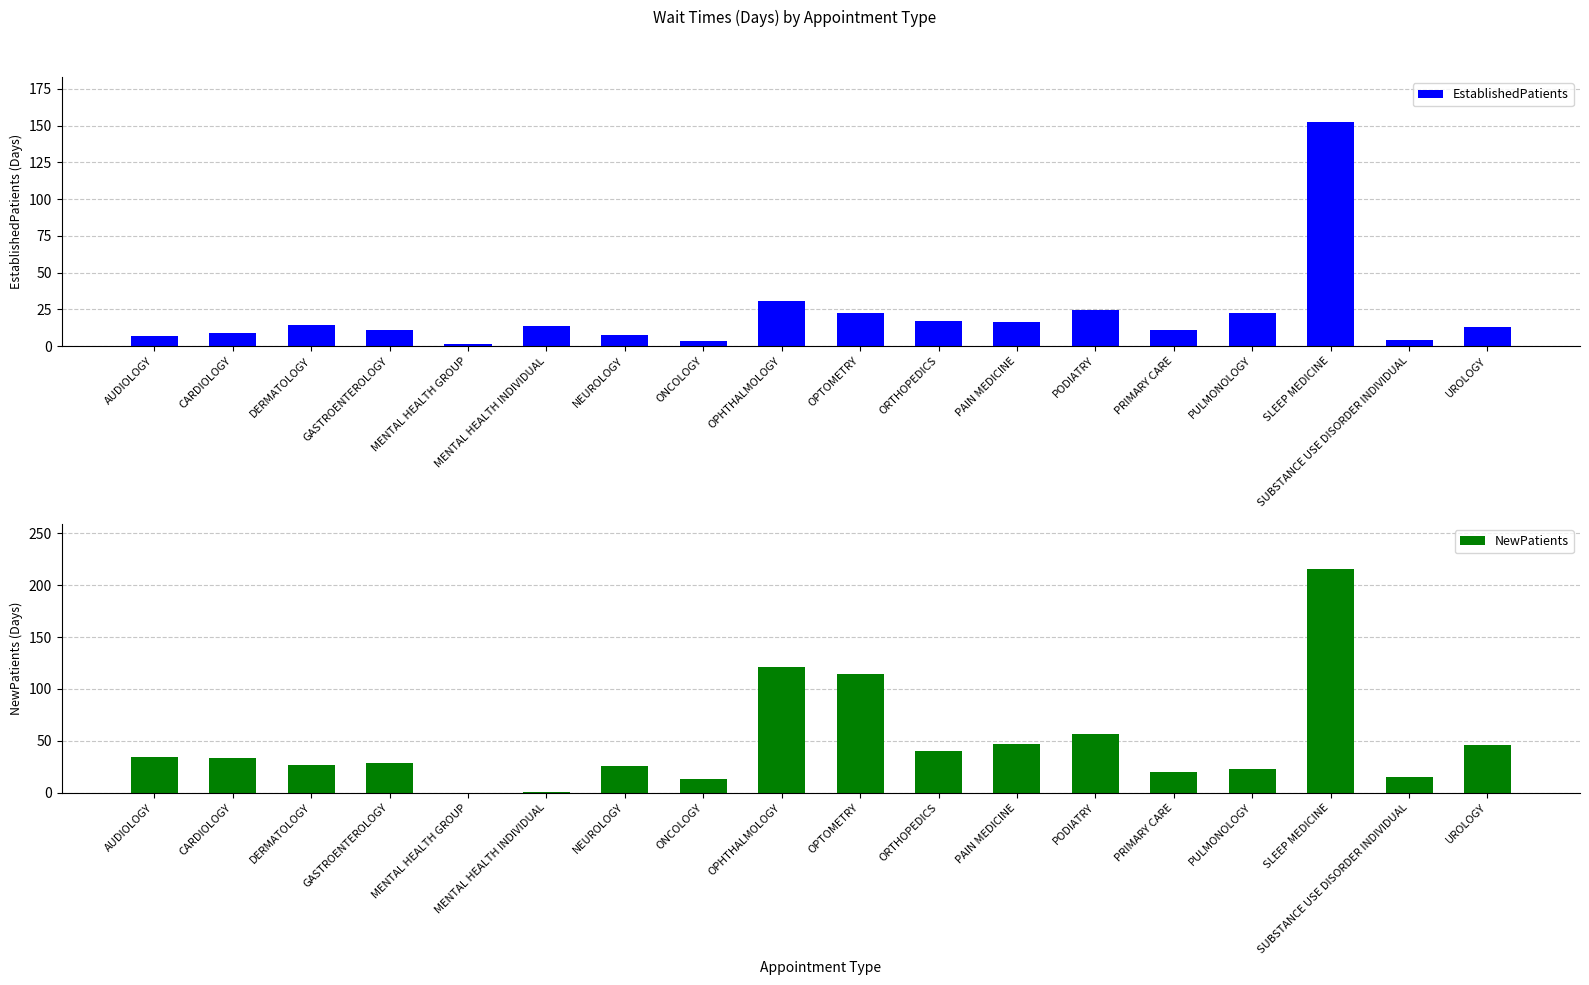

What position from the right is ONCOLOGY?

11